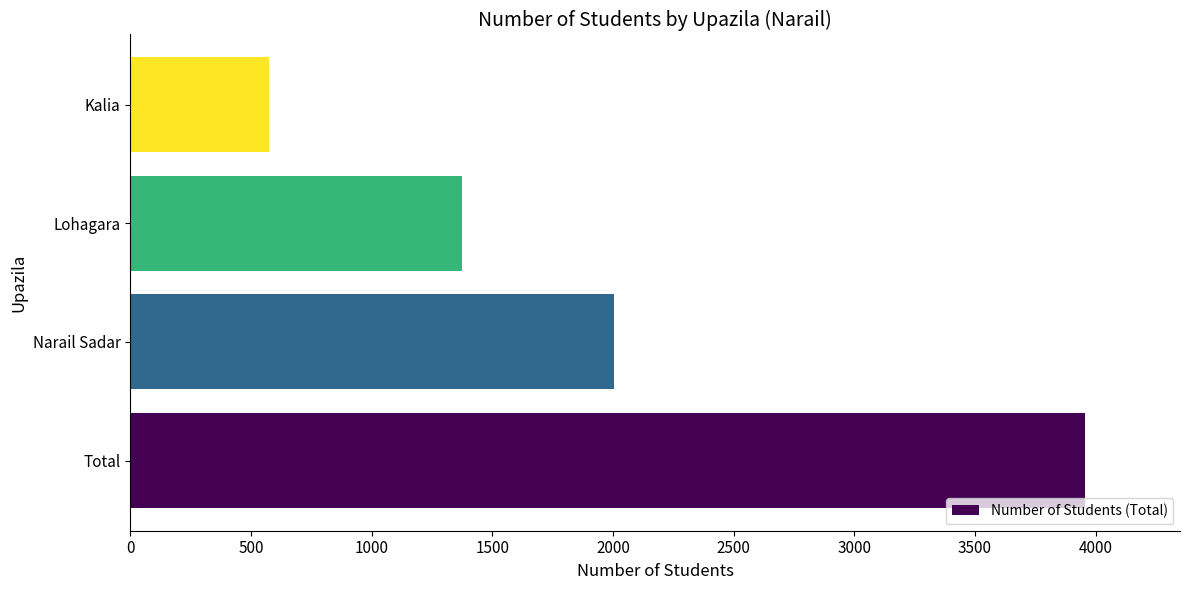

Reading top to bottom, what are all the values shown in this chart?

Kalia=575	Lohagara=1376	Narail Sadar=2003	Total=3954